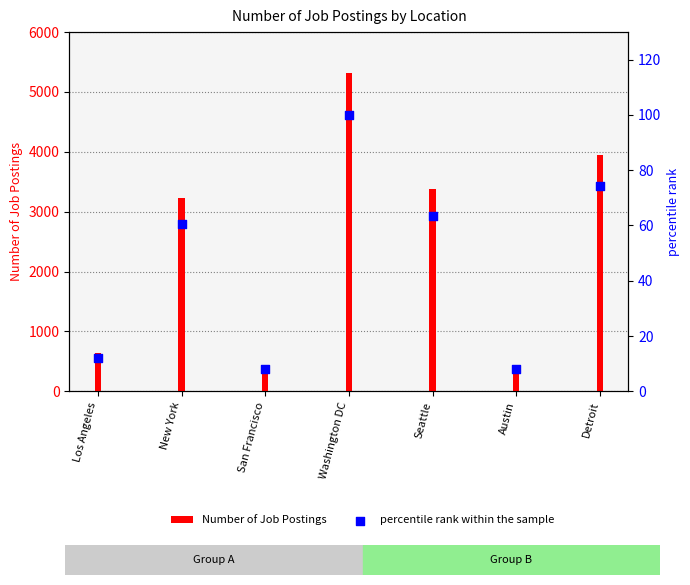

At how many categories does at least one series exceed 1294?

4